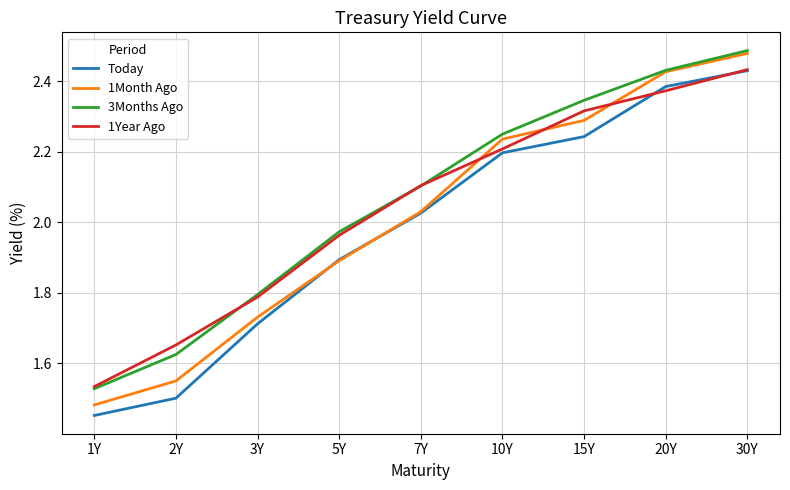

What are all the series names shown in the legend?

Today, 1Month Ago, 3Months Ago, 1Year Ago